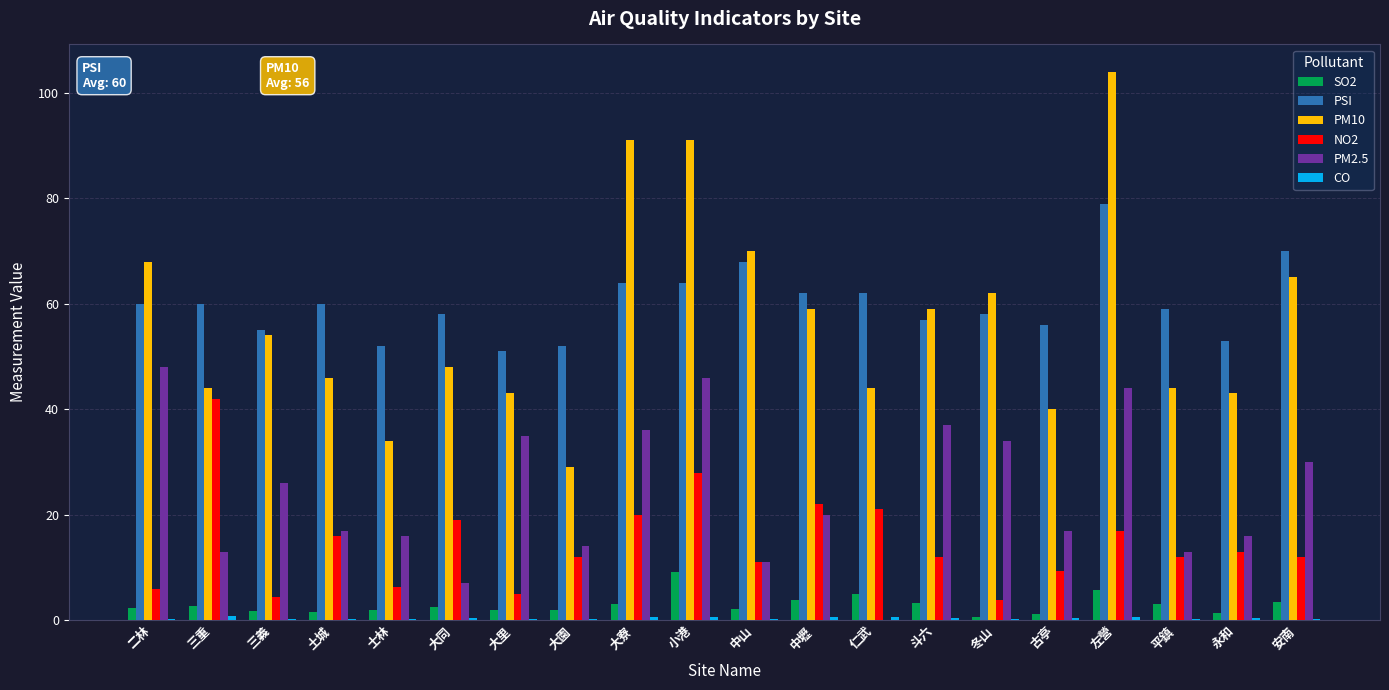

What is the sum of all PM10 values?

1138.0